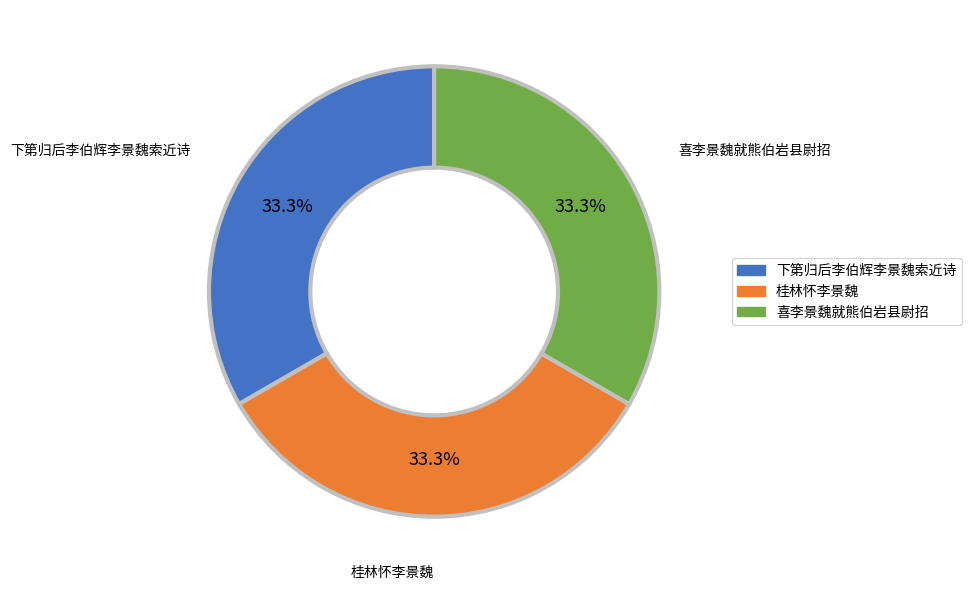

How many slices are in this pie chart?

3